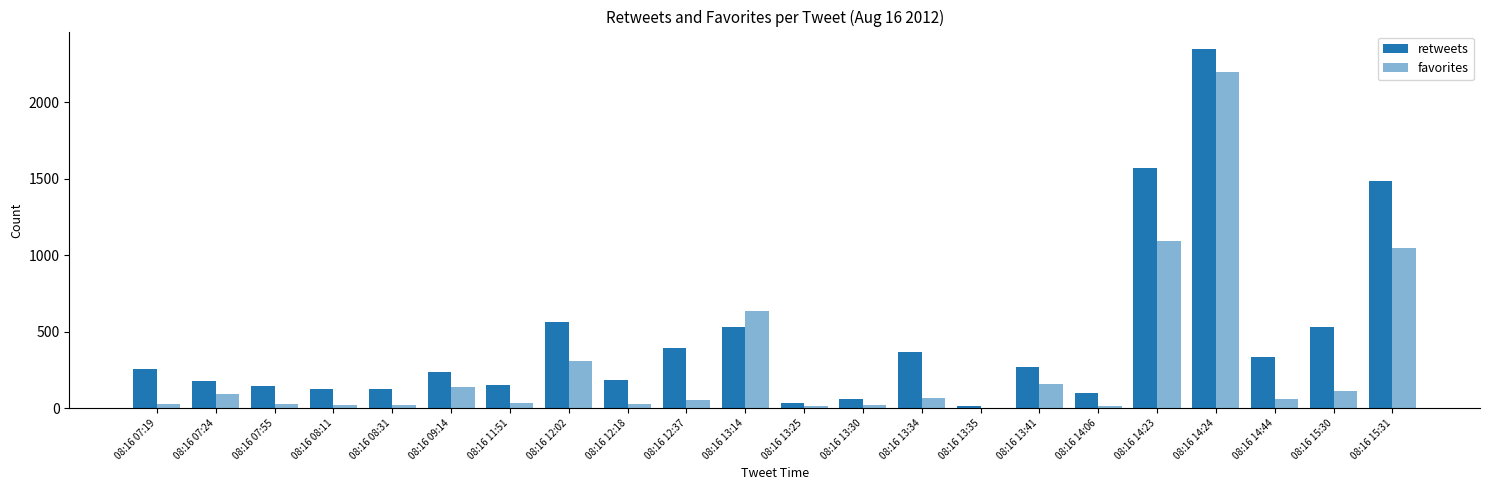

How many groups of bars are there?

22